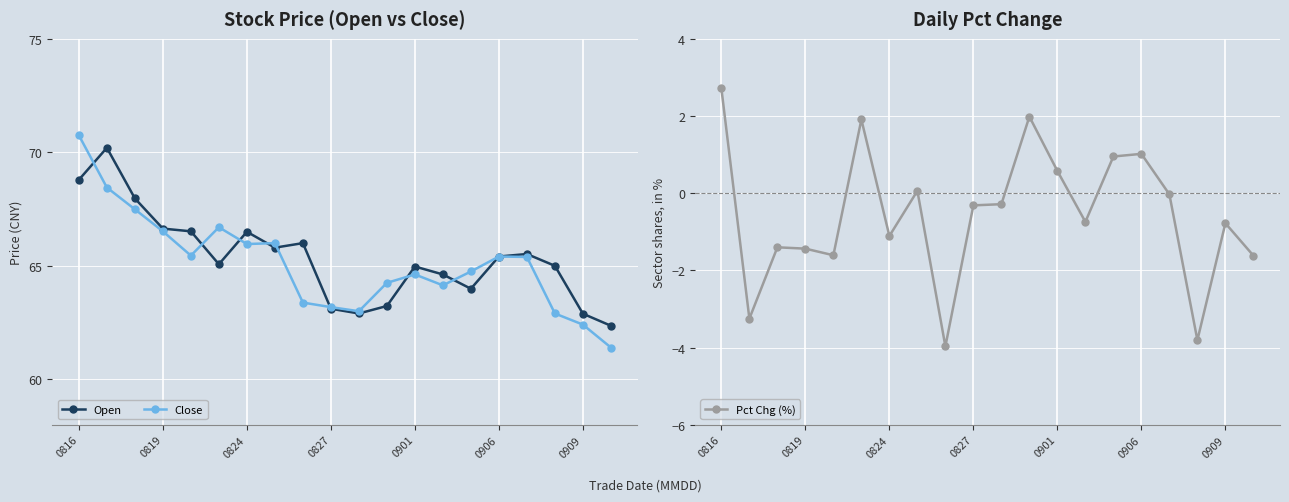

How many categories are shown in the chart?

20